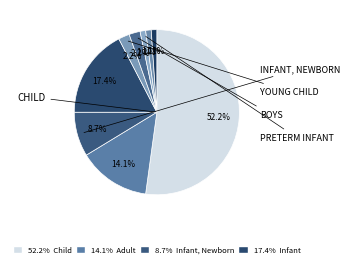

How many slices are in this pie chart?

9